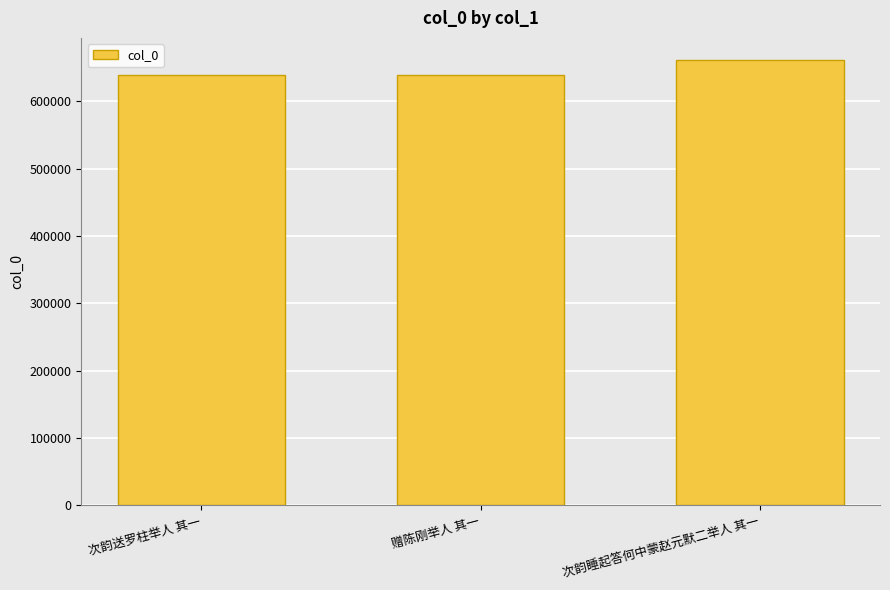

The chart shows a value of 1078480 at 次韵睡起答何中蒙赵元默二举人 其一. True or false?

False